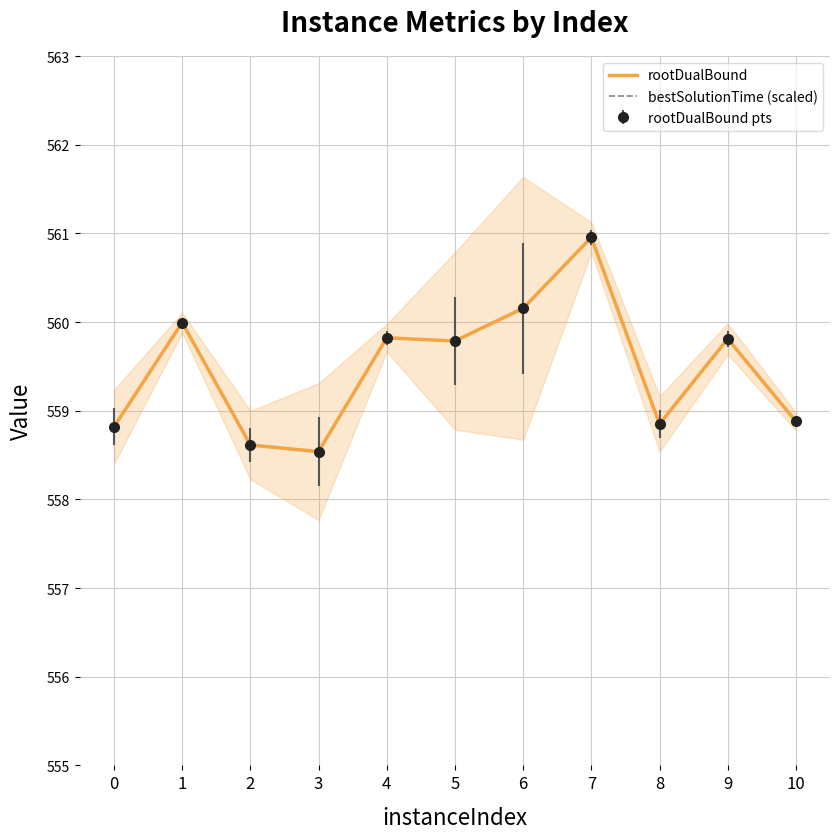

True or false: rootDualBound and bestSolutionTime (scaled) intersect in this chart.

False